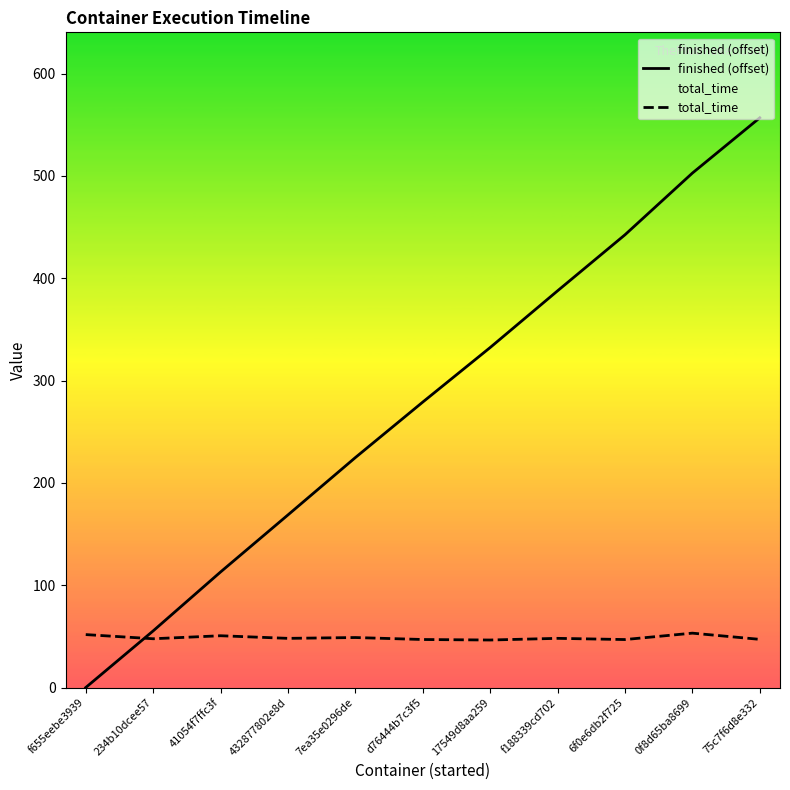

After their last crossing, which series has the higher values: total_time or finished (offset)?

finished (offset)